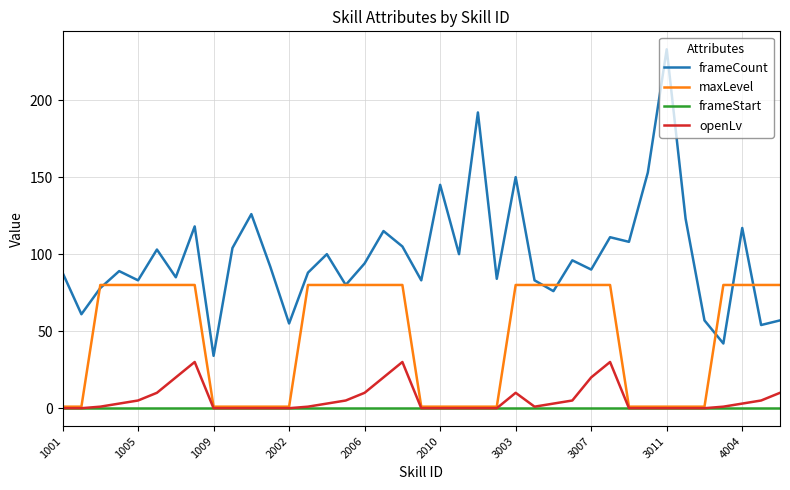

Which series has the largest range (max minus min)?

frameCount